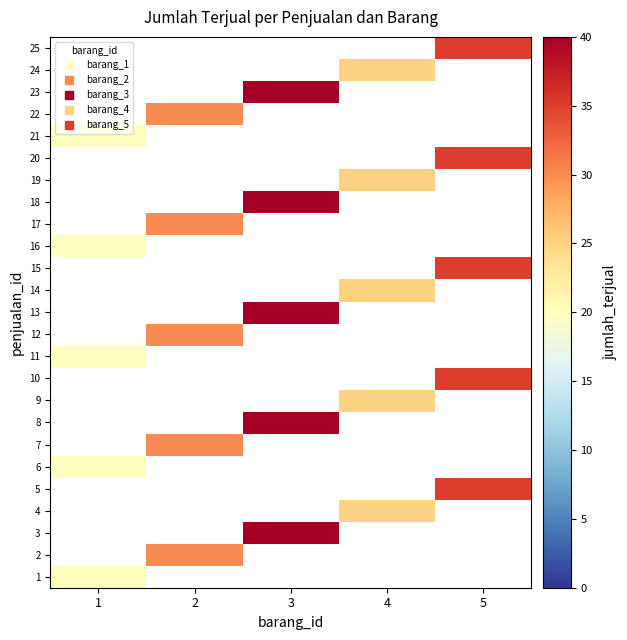

What is the maximum value shown in the chart?

40.0